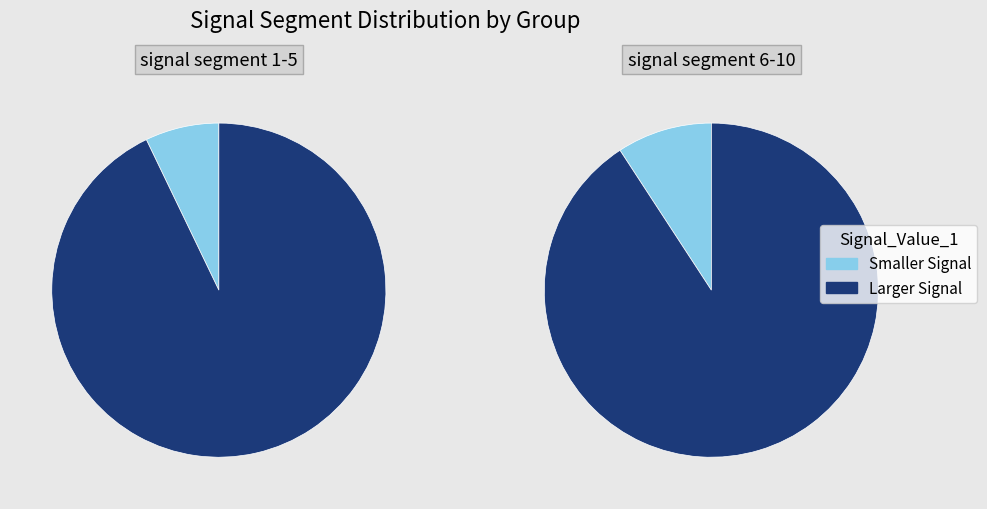

Between signal segment 8 and signal segment 5, which is larger?

signal segment 8